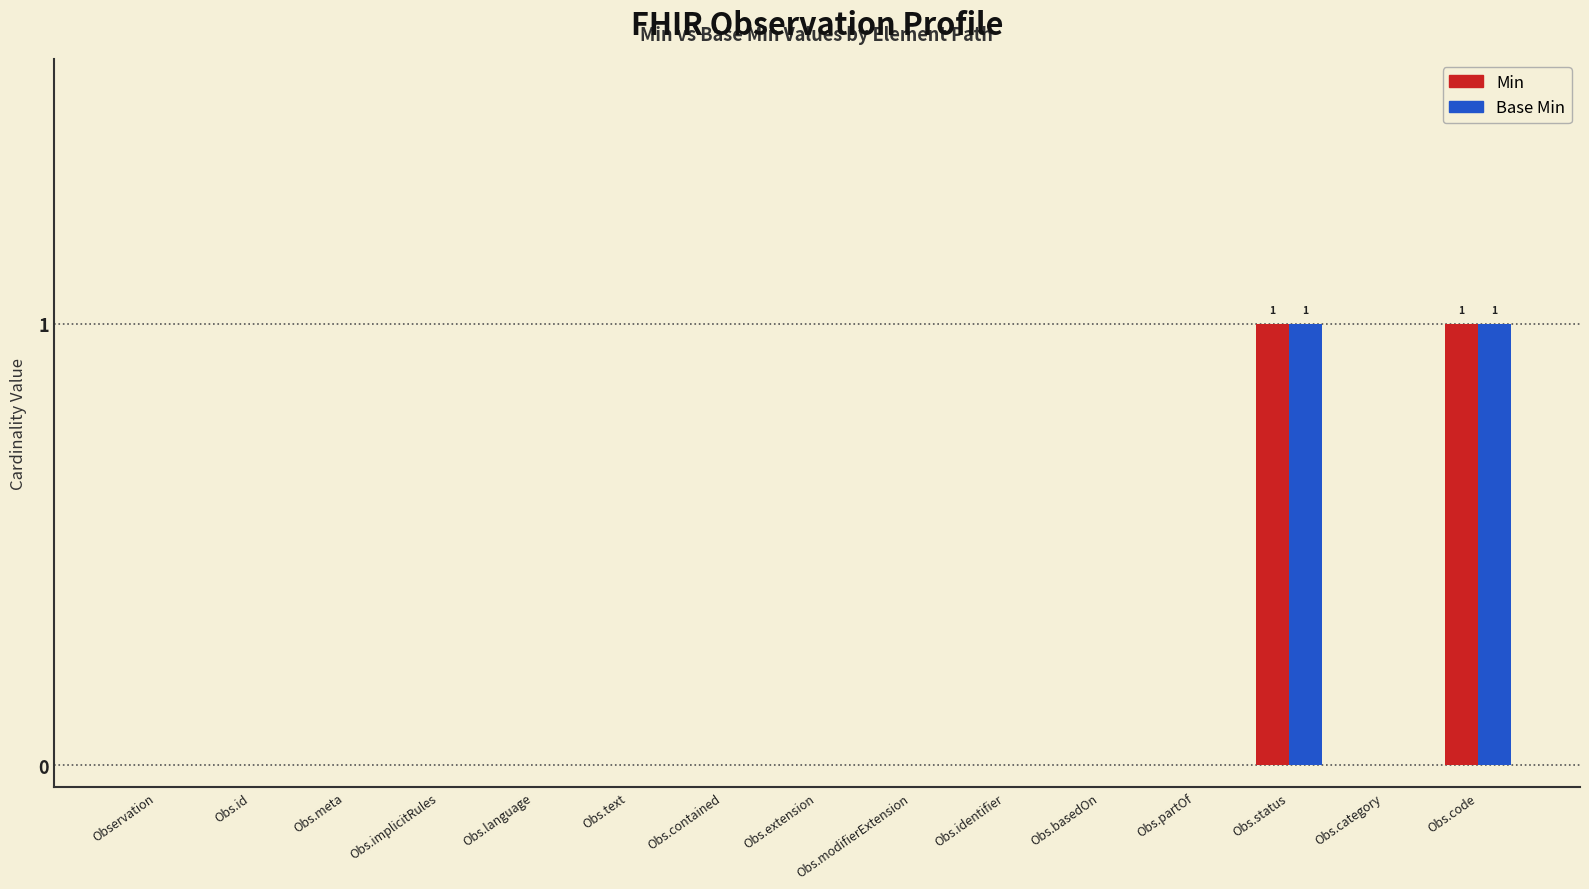

True or false: Base Min has a value of -1 at Obs.basedOn.

False